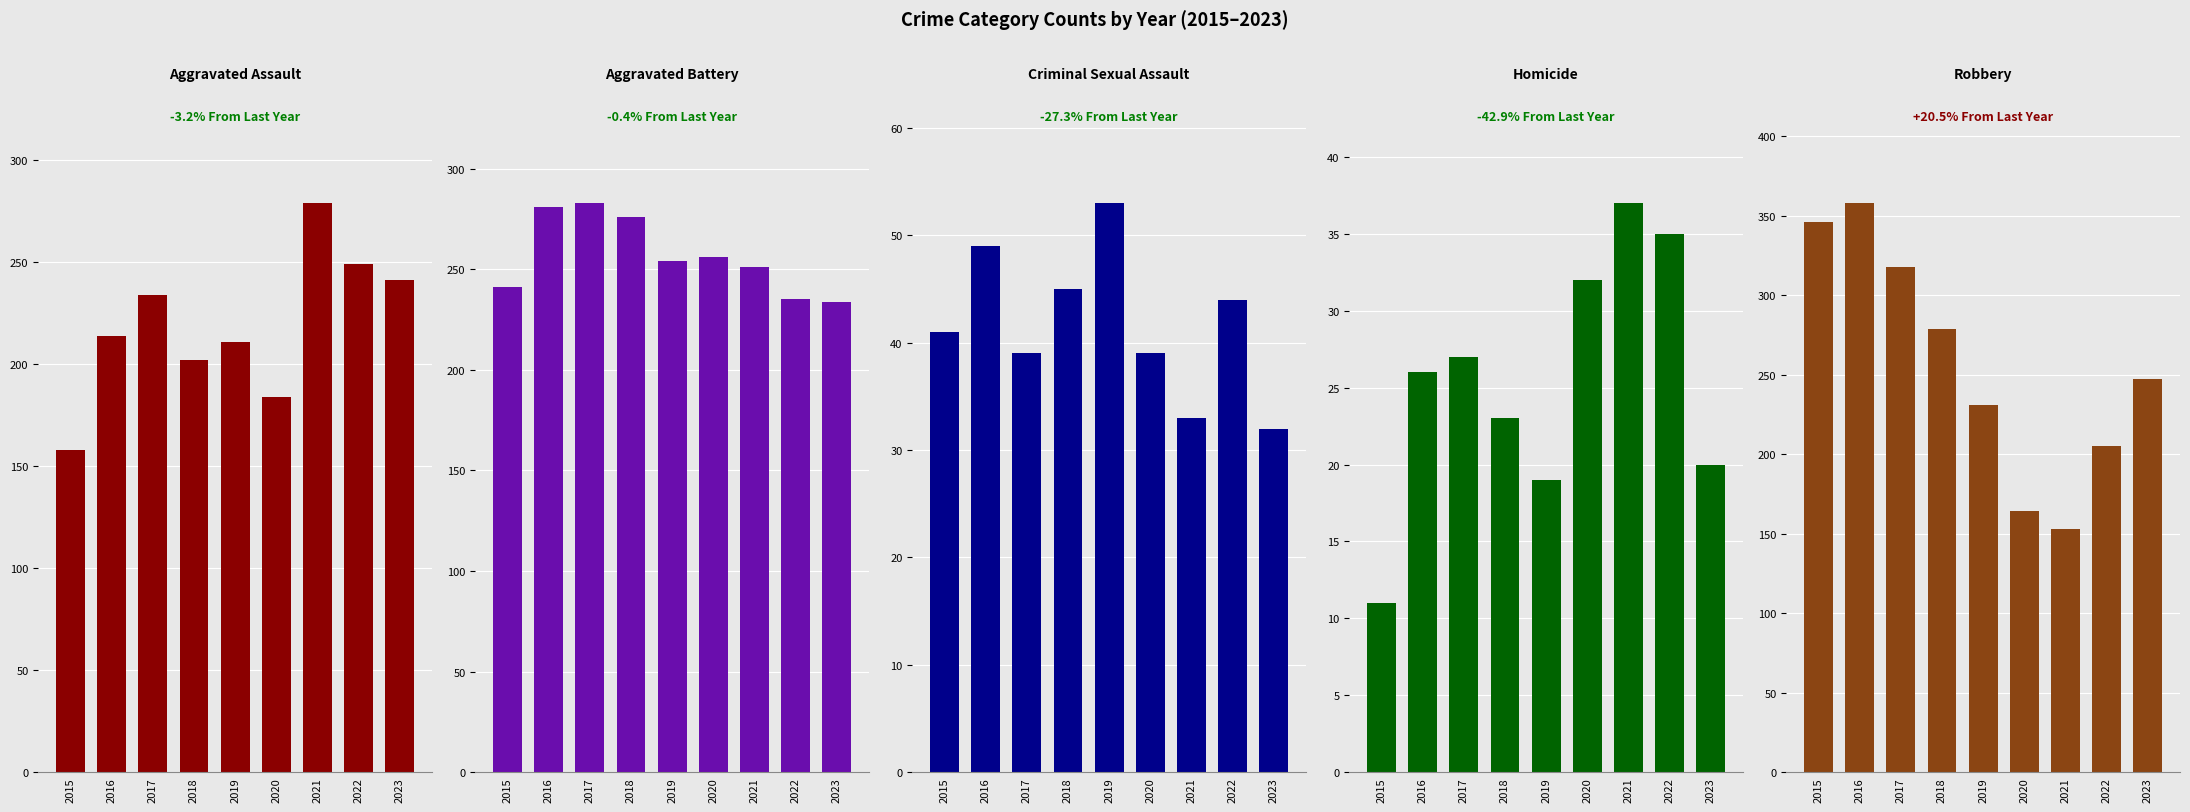

The value of Aggravated Battery at 2018 is 276. True or false?

True